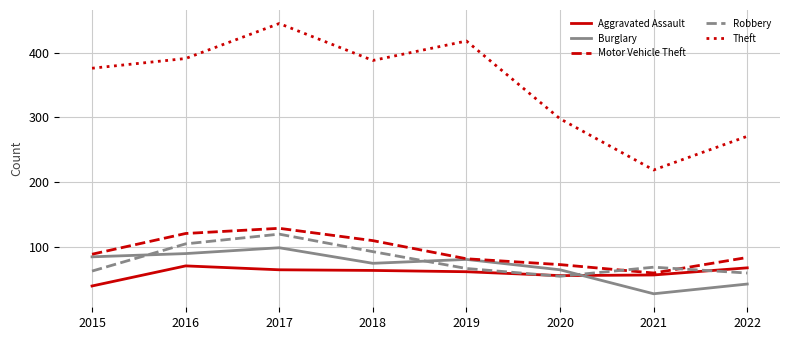

Is it true that Motor Vehicle Theft equals 22 at 2015?

False